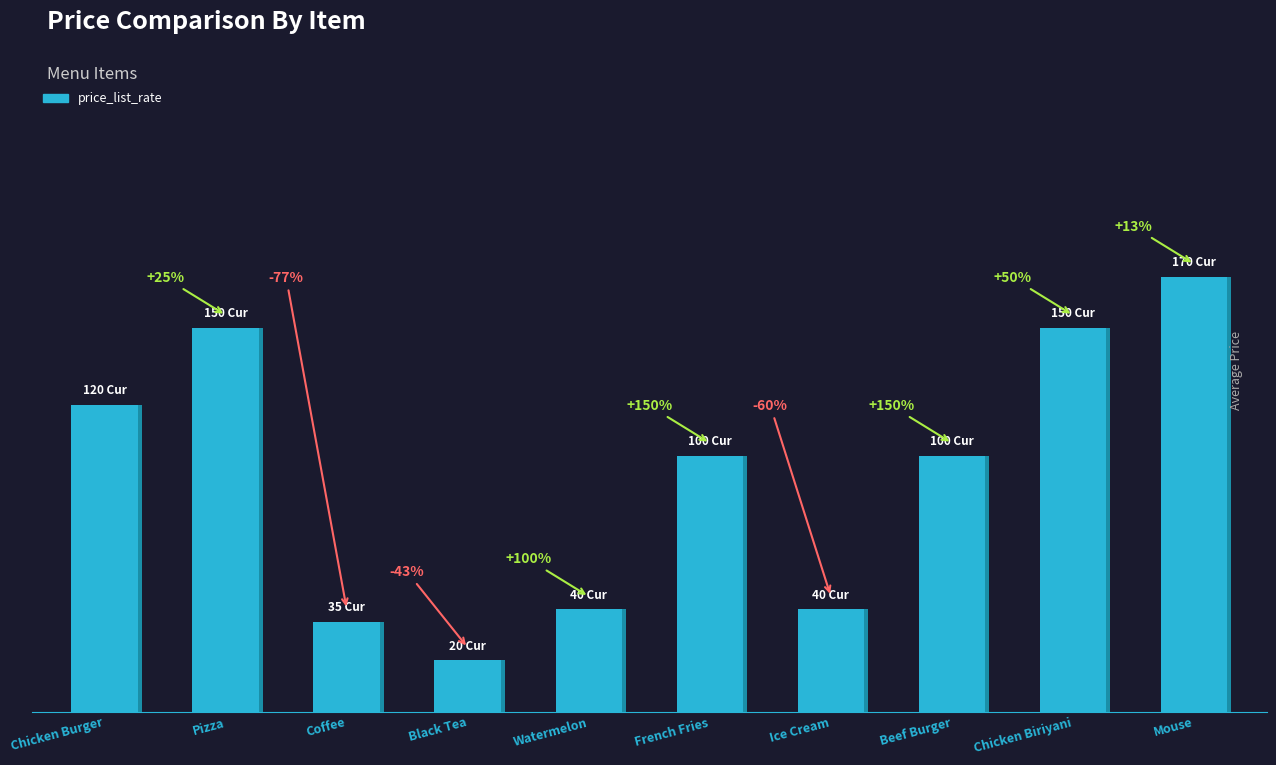

Reading left to right, list all the values displayed in this chart.

Chicken Burger=120	Pizza=150	Coffee=35	Black Tea=20	Watermelon=40	French Fries=100	Ice Cream=40	Beef Burger=100	Chicken Biriyani=150	Mouse=170